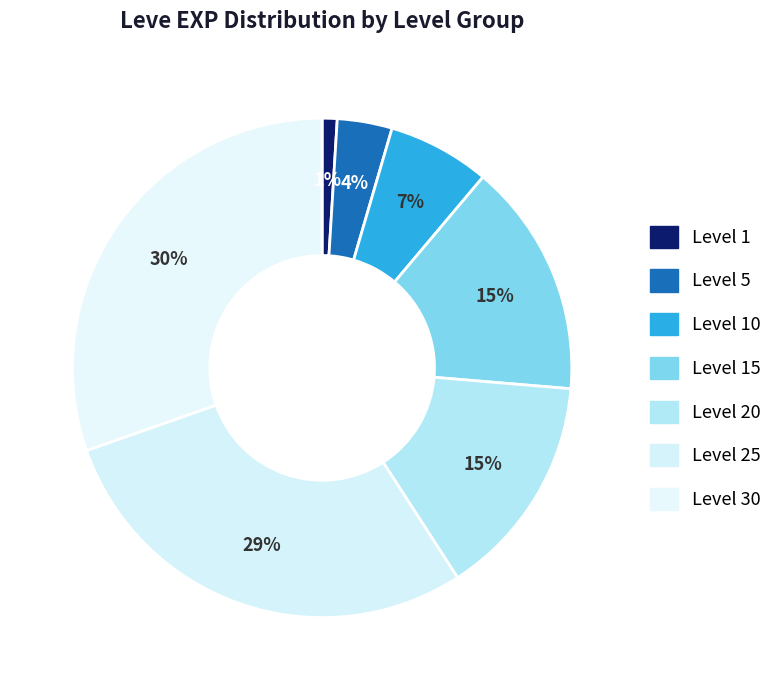

Which category has the smallest portion of the pie?

Level 1